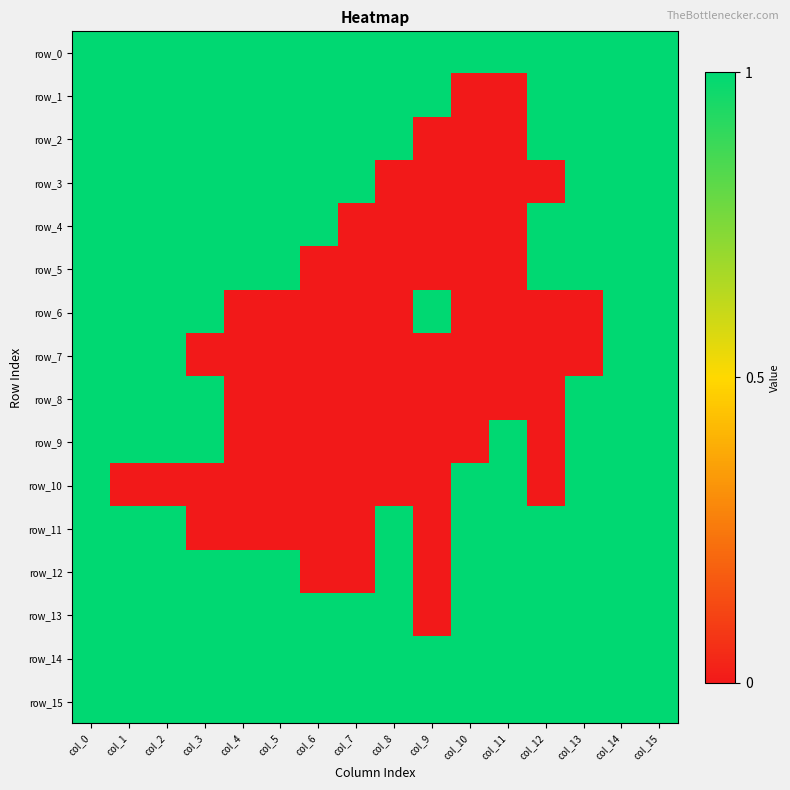

Rank the categories by row_12 value from highest to lowest.

col_0, col_1, col_2, col_3, col_4, col_5, col_8, col_10, col_11, col_12, col_13, col_14, col_15, col_6, col_7, col_9